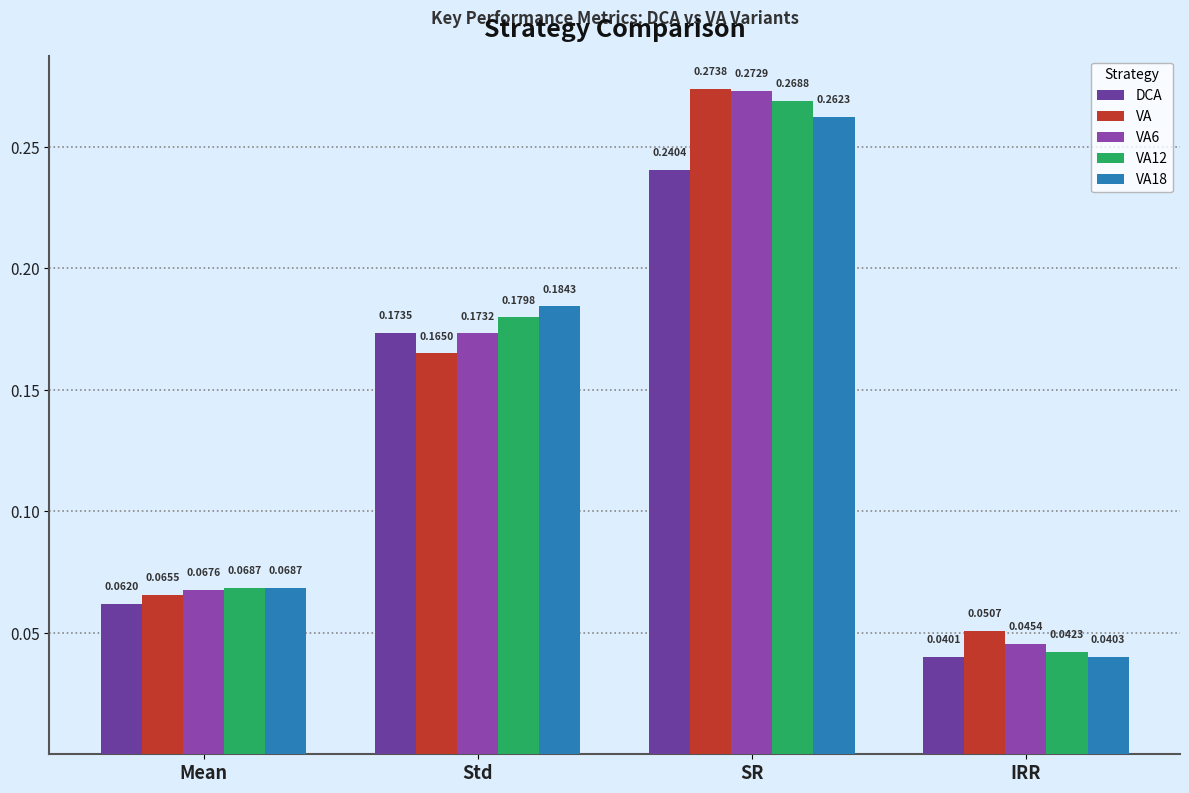

Are the bars grouped side by side (vs. stacked)?

Yes